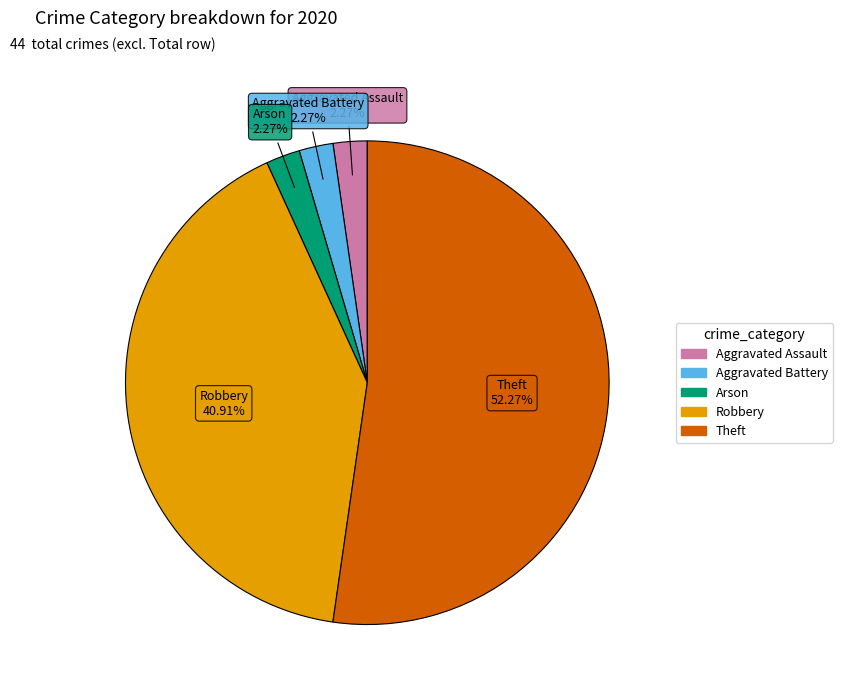

Is there any slice that represents more than half of the pie?

Yes